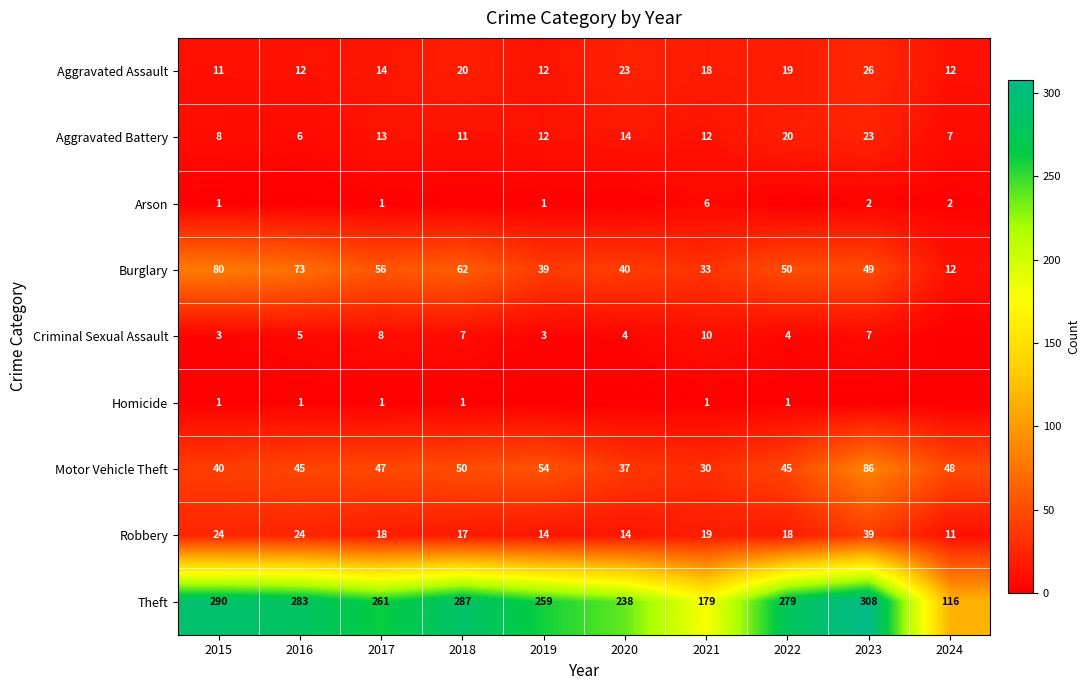

What is the difference between the highest and lowest values at 2024?

116